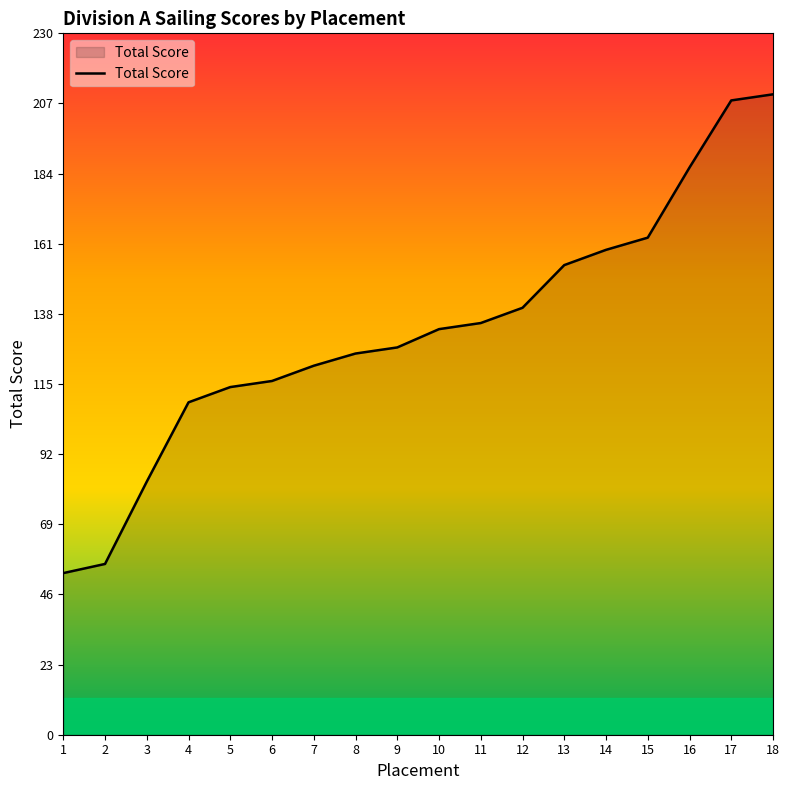

Is it true that the value at 13 is 154?

True